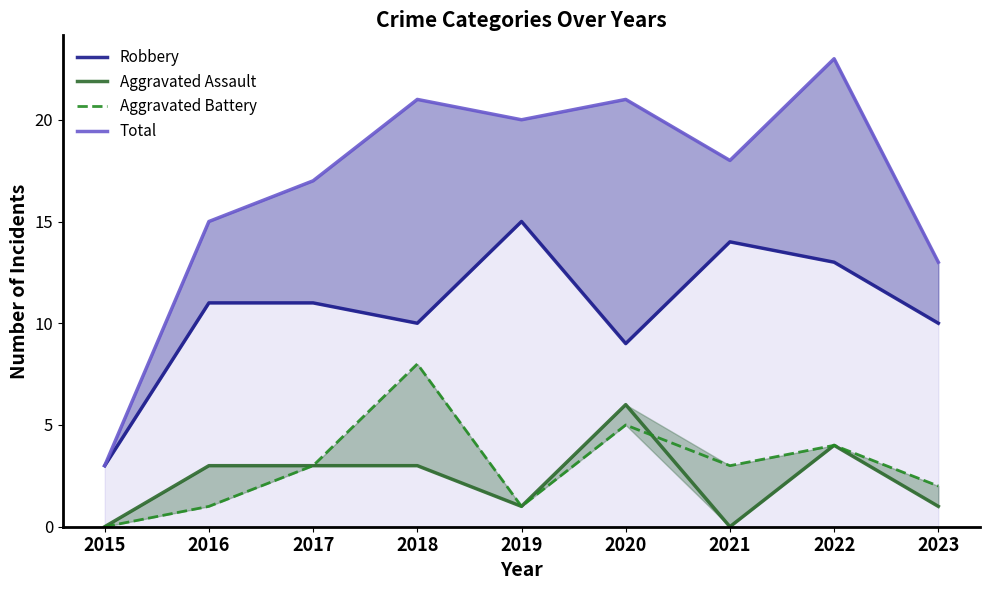

What is the total value across all series at 2017?

34